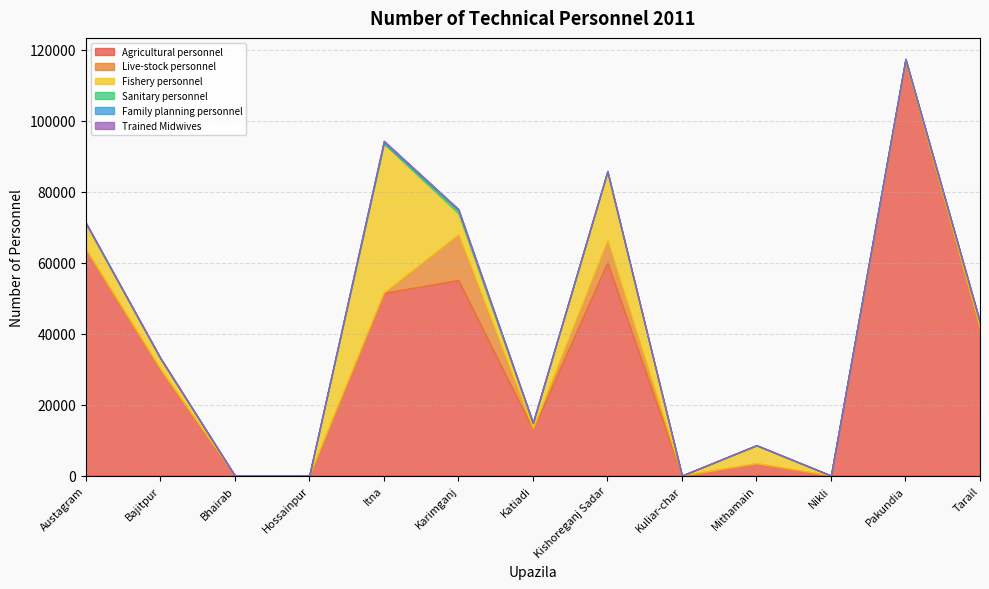

How many lines are shown in the chart?

6